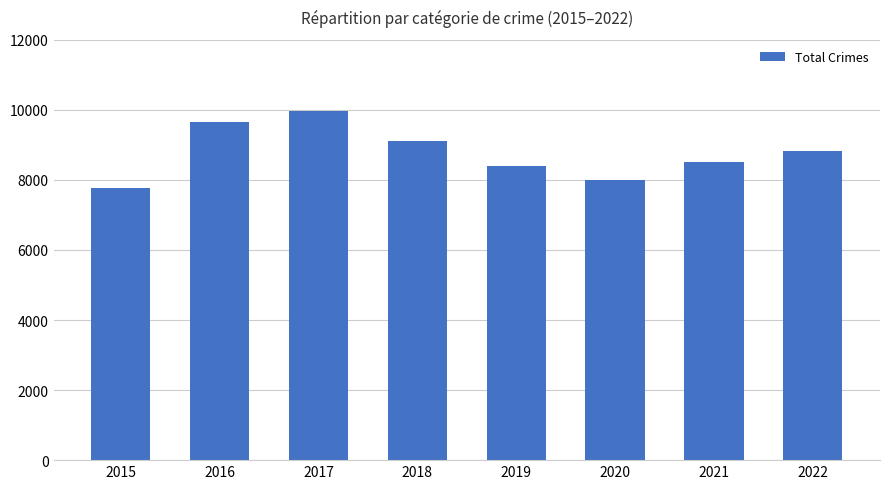

Does the chart contain stacked bars?

No